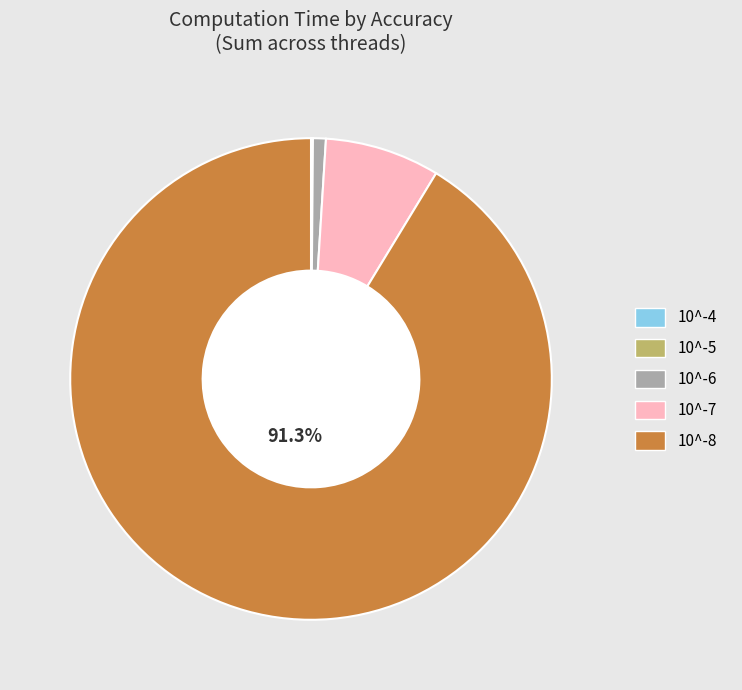

Which category has the biggest portion of the pie?

10^-8